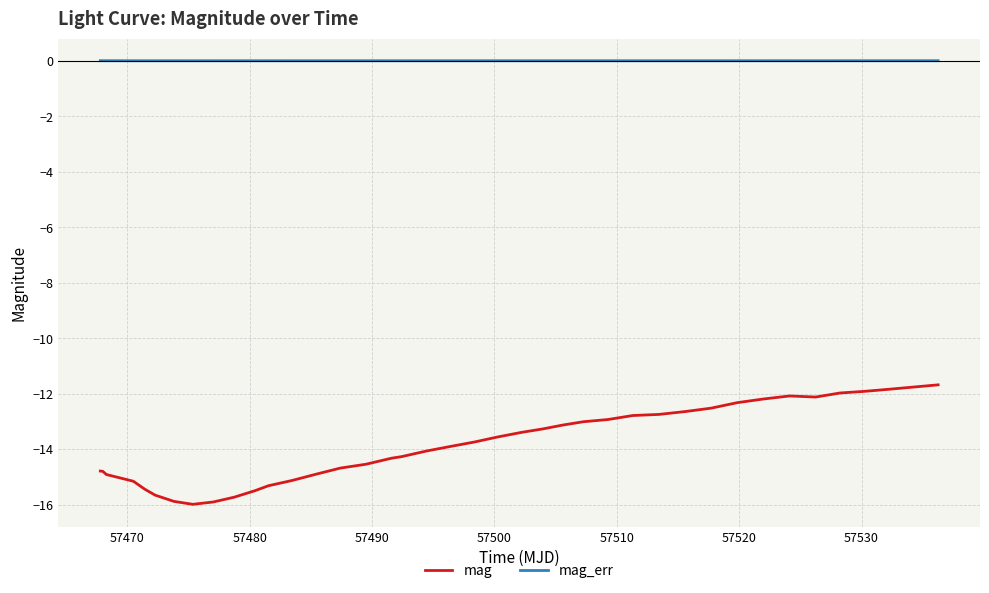

What is the minimum value for mag?

-16.0